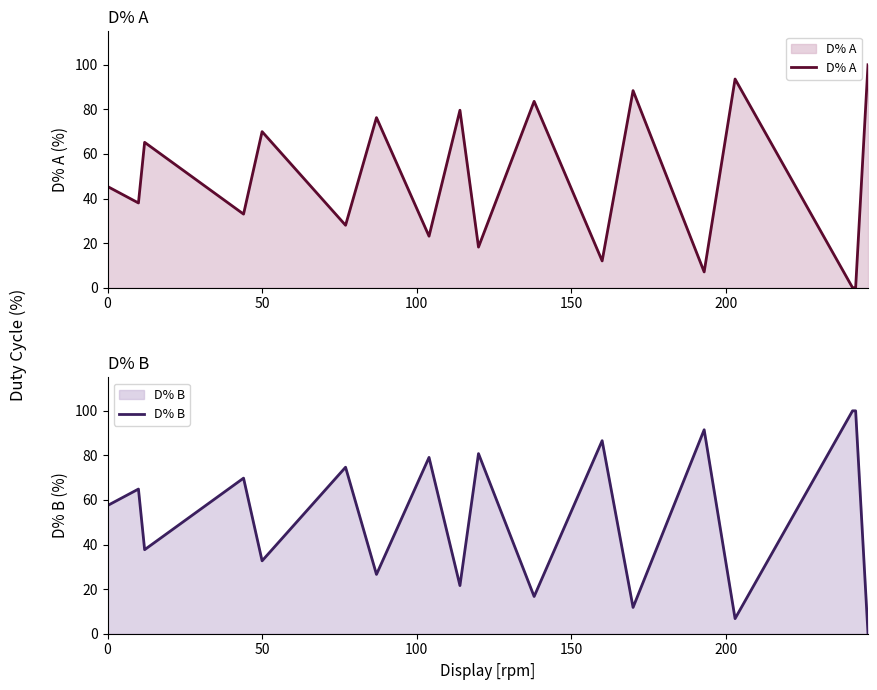

At how many categories does at least one series exceed 77?

11